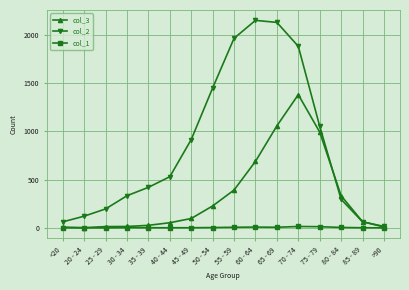

Is it true that col_1 equals 4 at 80 - 84?

True